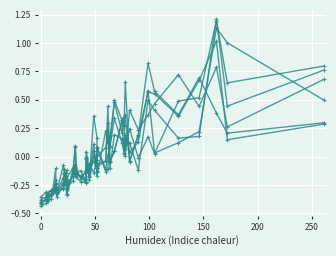

How many data points does each series have?

40